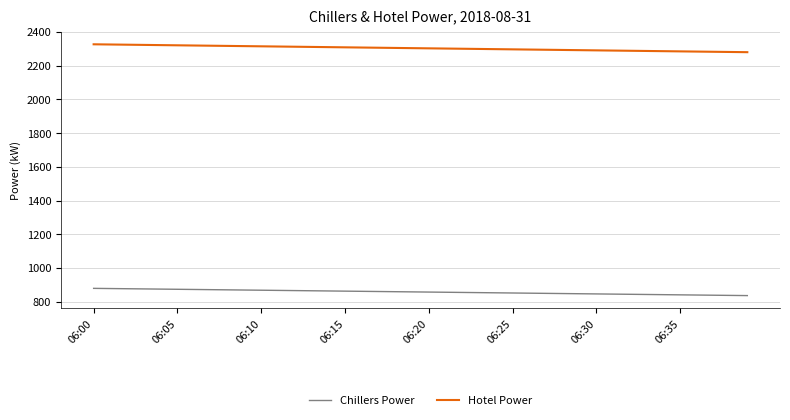

What is the maximum value for Chillers Power?

879.0